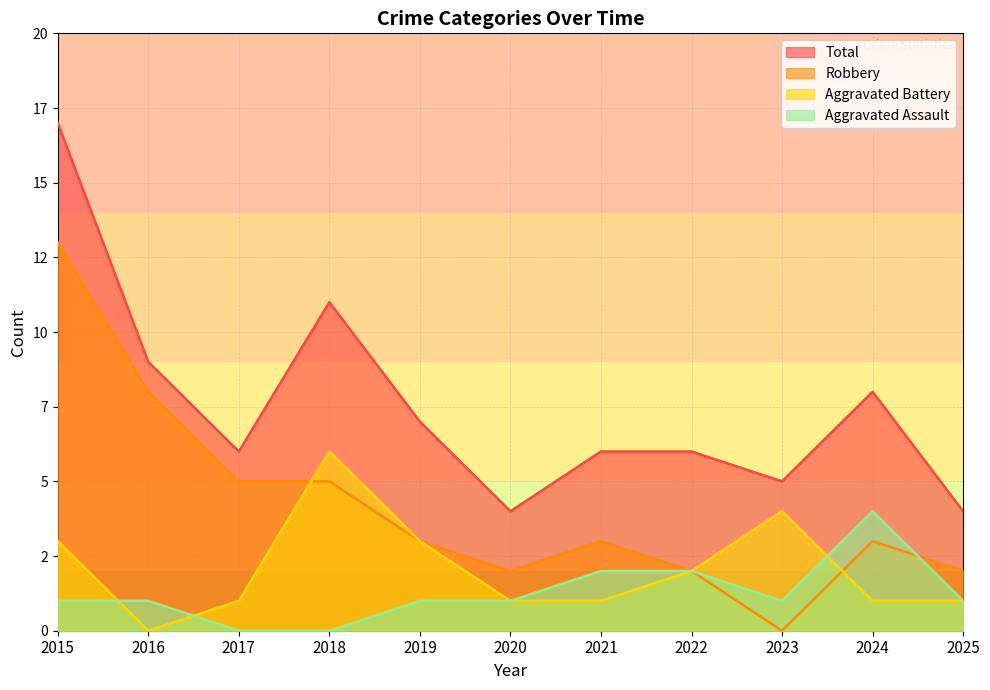

What are all the series names shown in the legend?

Total, Robbery, Aggravated Battery, Aggravated Assault